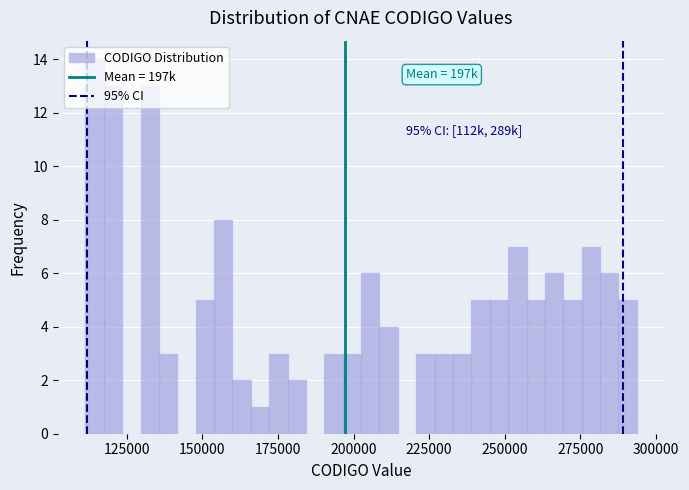

Around what value on the x-axis is the tallest bar? Give the approximate position of its centre, as read against the axis.

115000